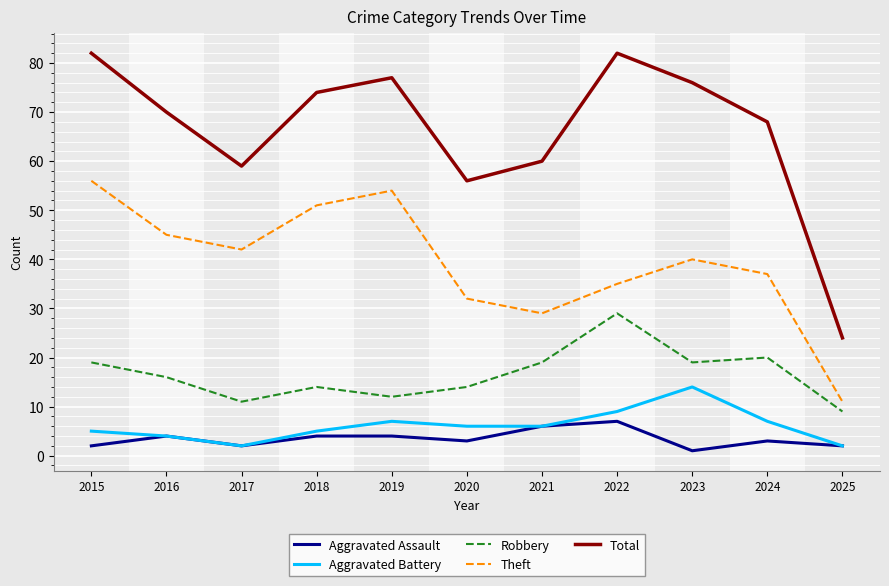

Rank the series by their maximum value, from lowest to highest.

Aggravated Assault, Aggravated Battery, Robbery, Theft, Total